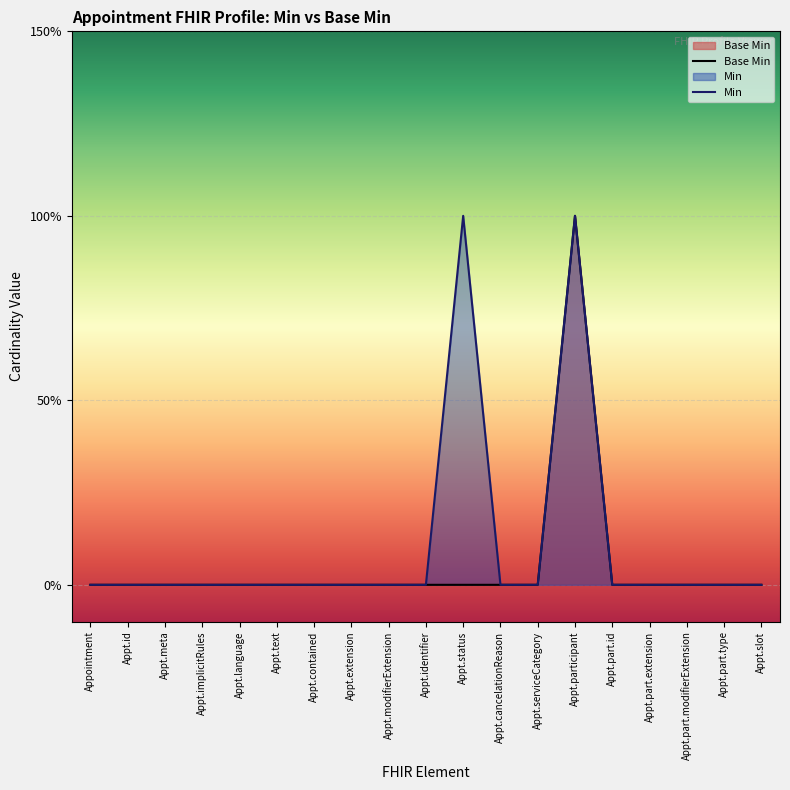

What is the label of the 12th point from the left?

Appt.cancelationReason